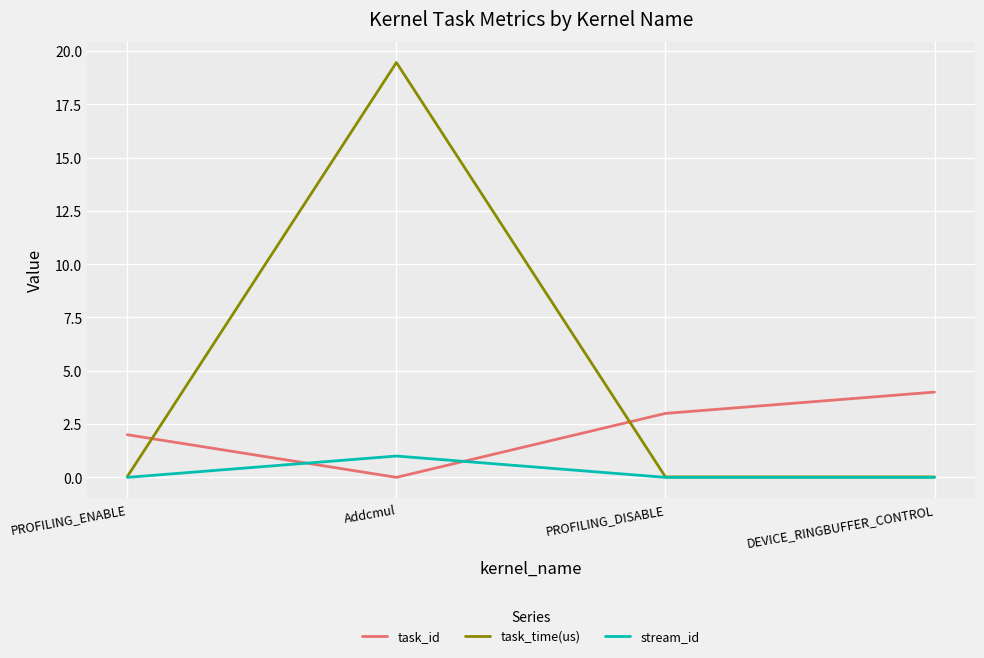

Rank the series by their average value, from highest to lowest.

task_time(us), task_id, stream_id